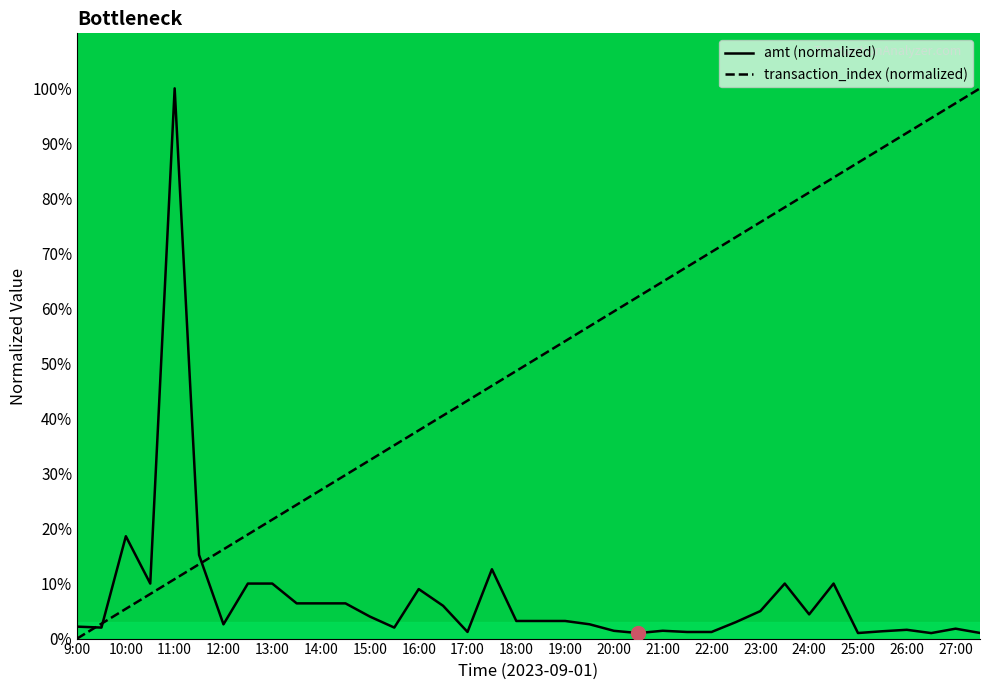

How many series are shown in this chart?

2